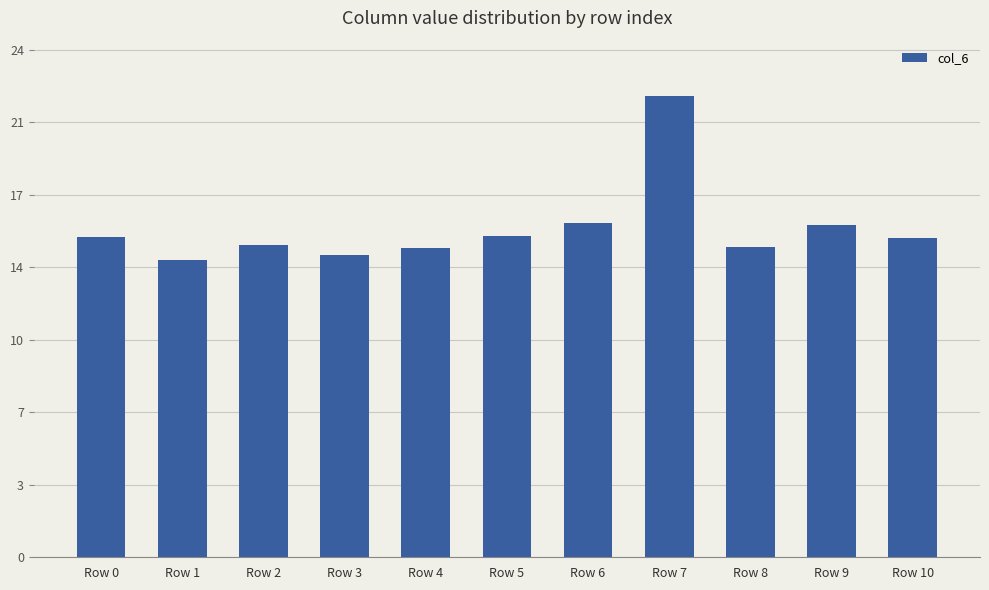

Does the chart contain any negative values?

No